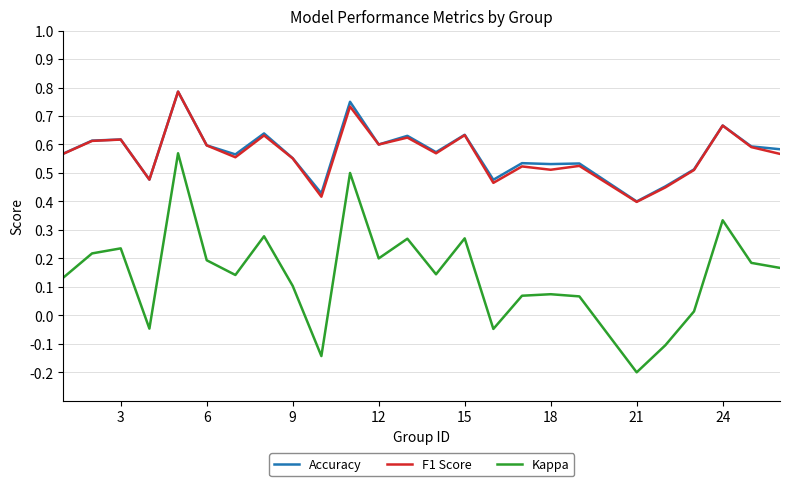

Which series has the widest spread of values?

Kappa